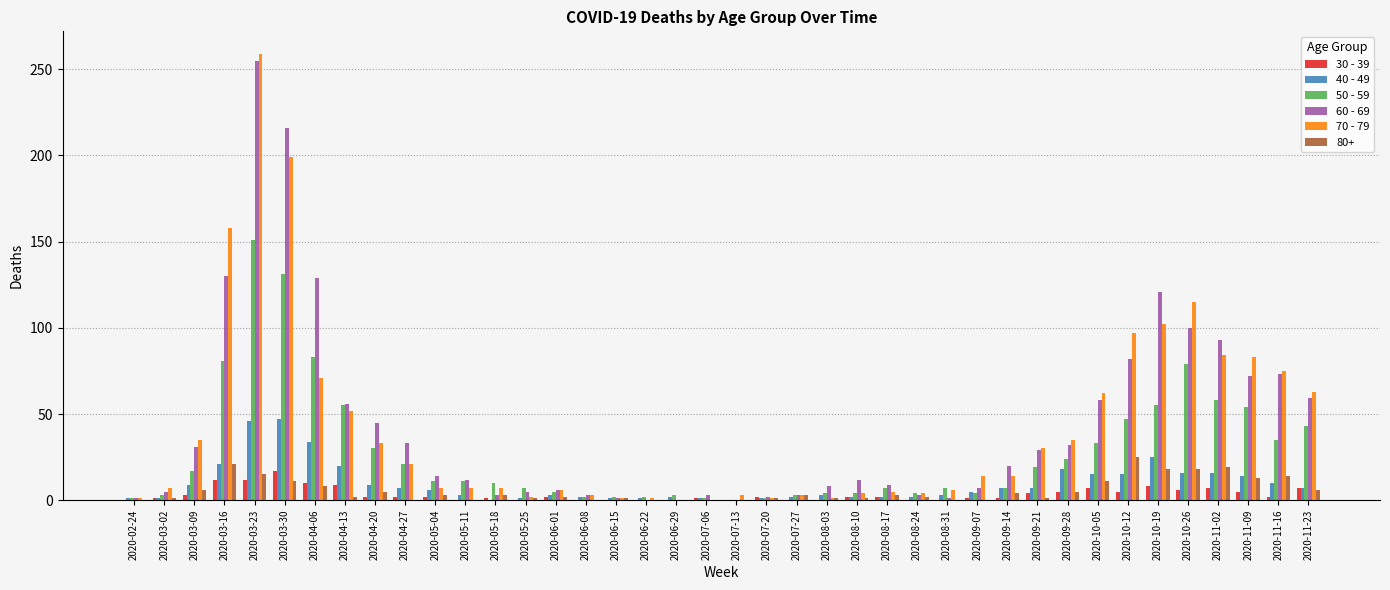

Is it true that 50 - 59 equals 5 at 2020-09-21?

False